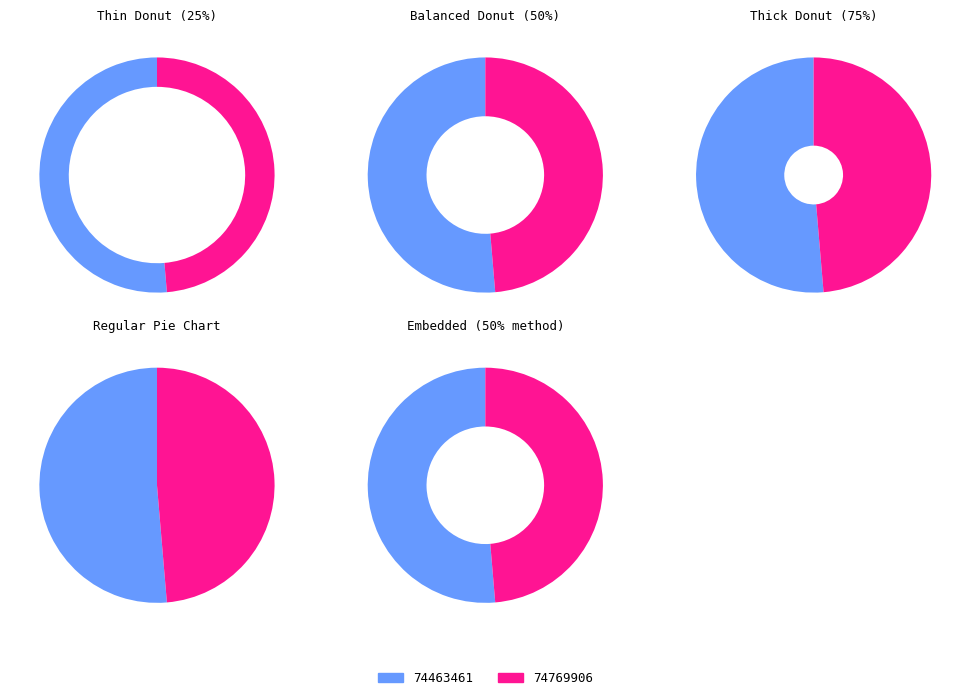

Approximately how many times larger is the value at 74769906 compared to 74463461?

0.9